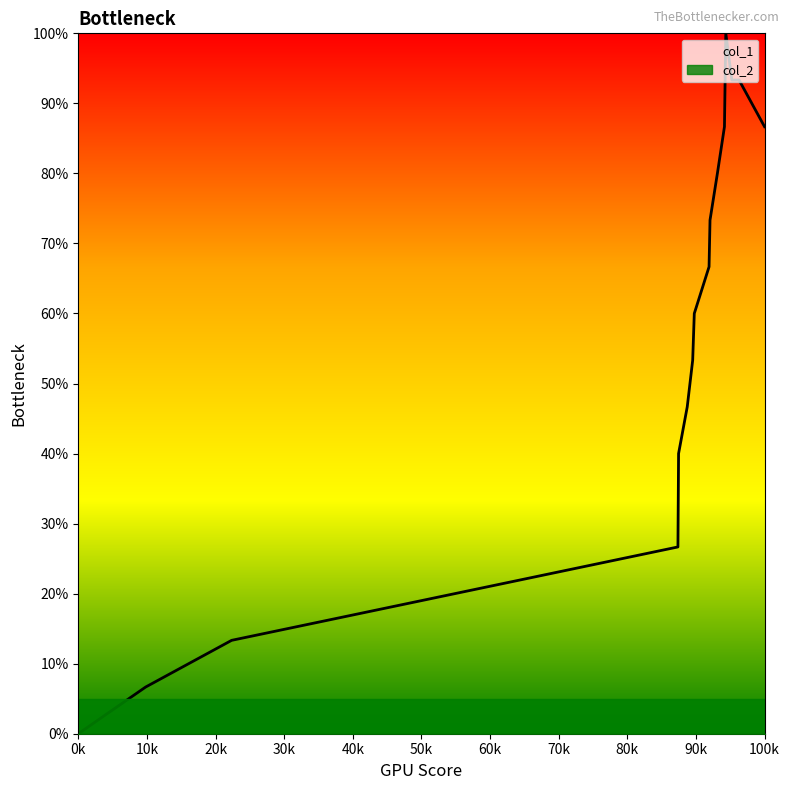

What is the maximum value for col_1?

100.0